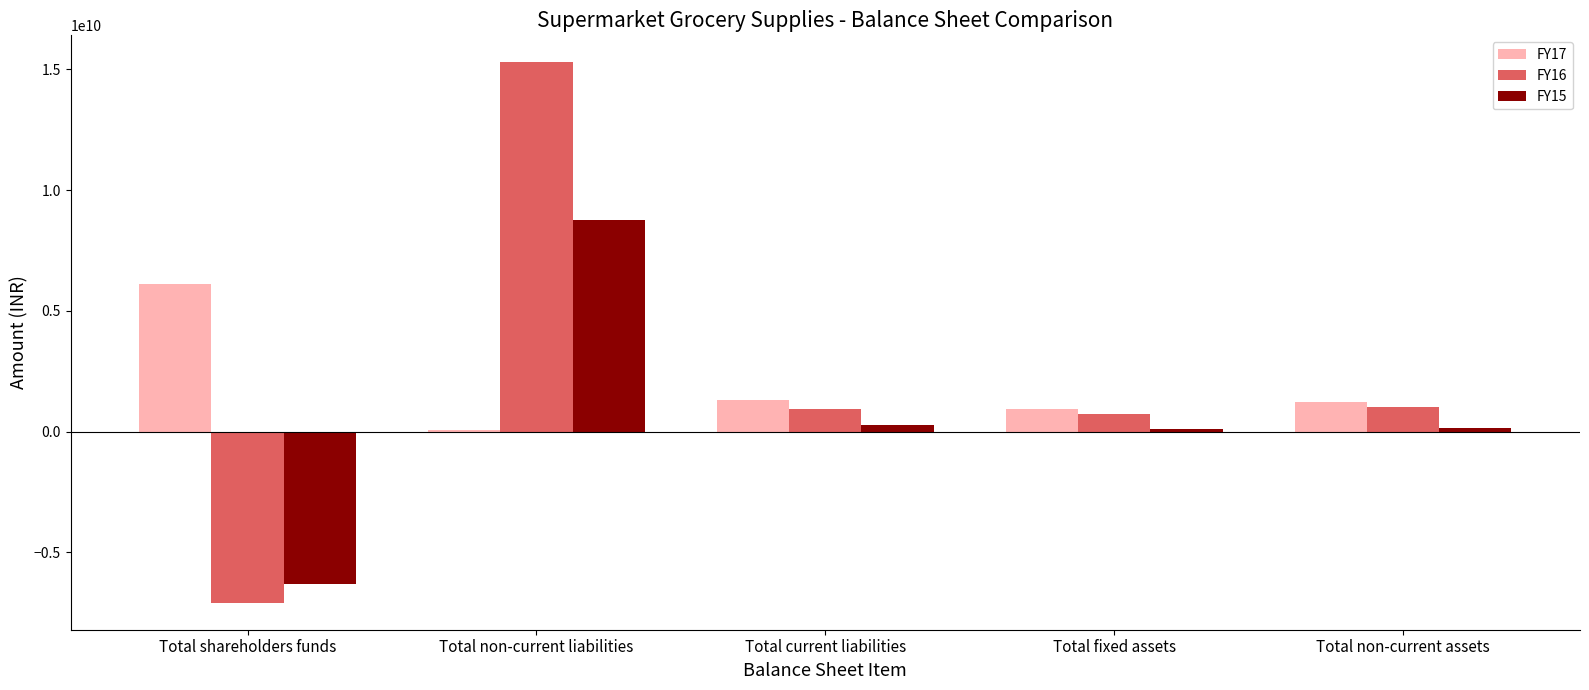

What are all the series names shown in the legend?

FY17, FY16, FY15